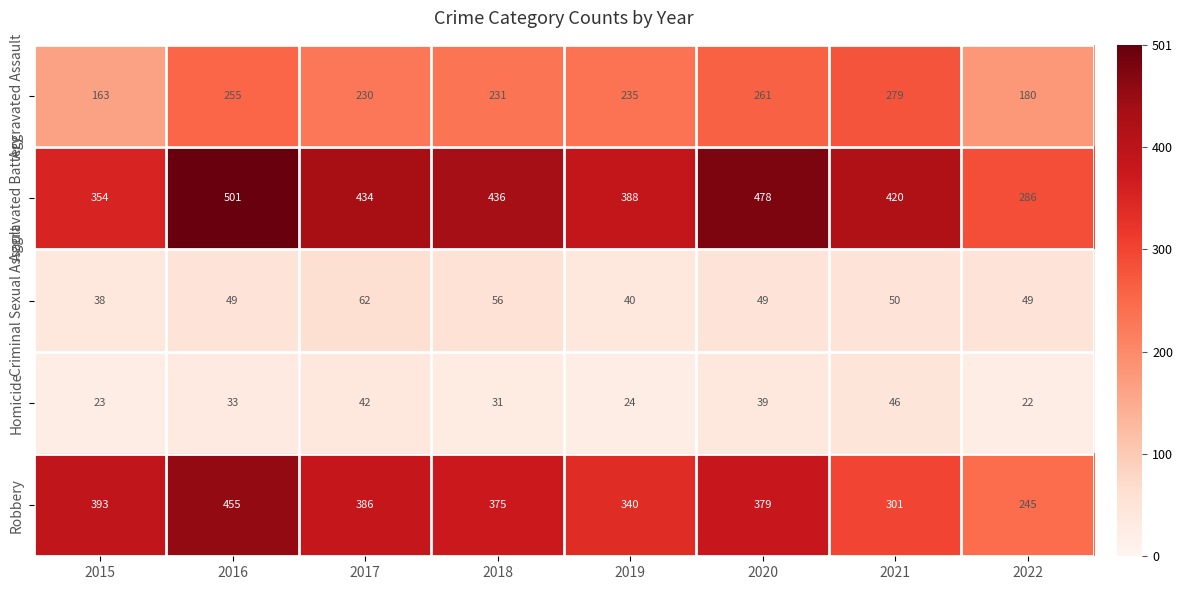

The Robbery series shows 594 at 2015. True or false?

False